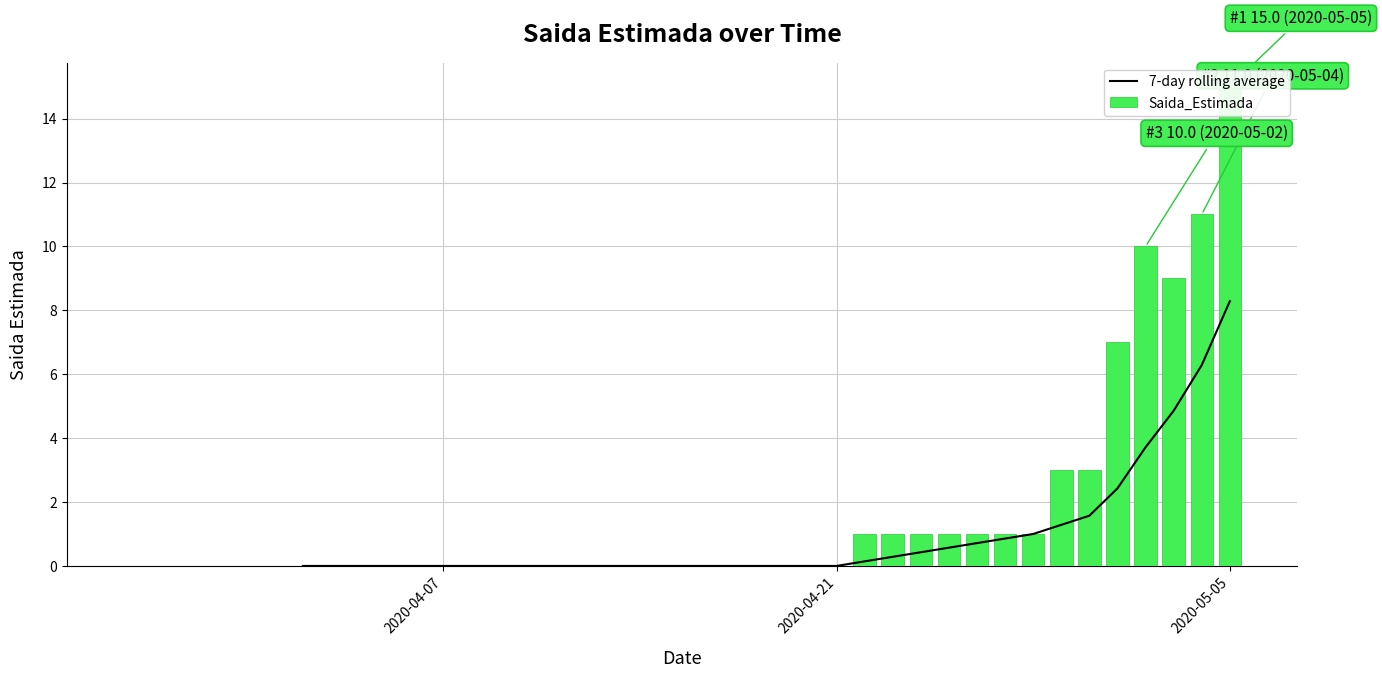

The value of 7-day rolling average at 15 is nan. True or false?

False